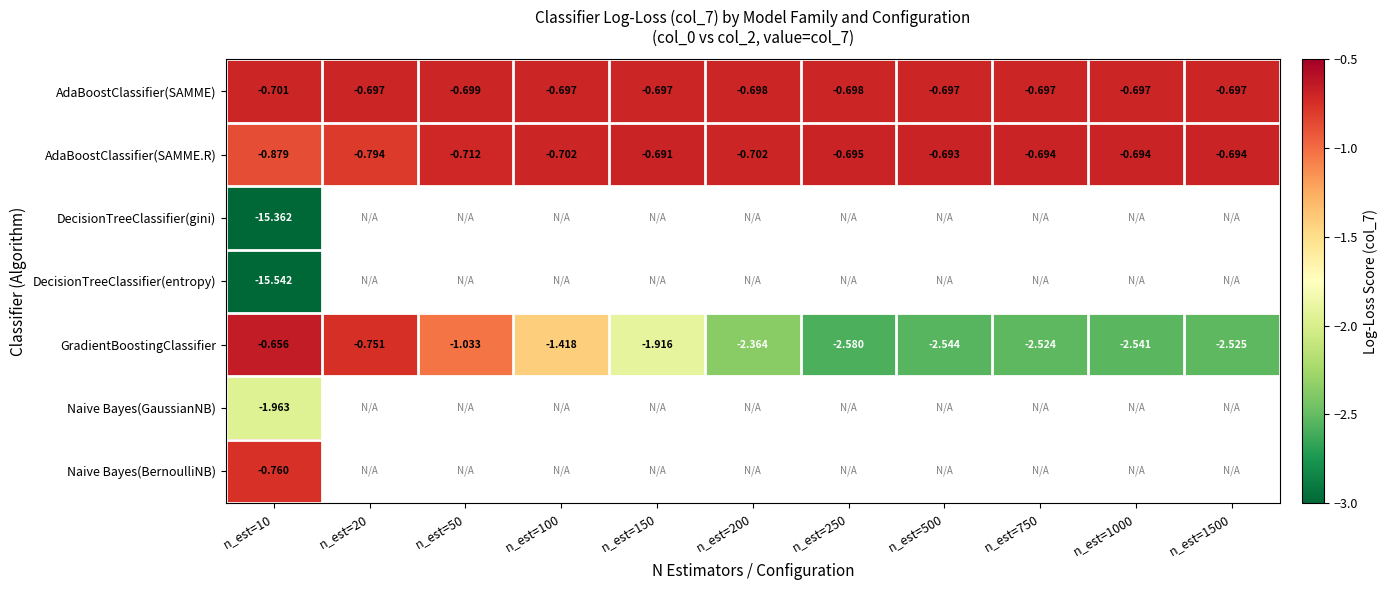

At which category does the chart reach its minimum across all series?

n_est=10